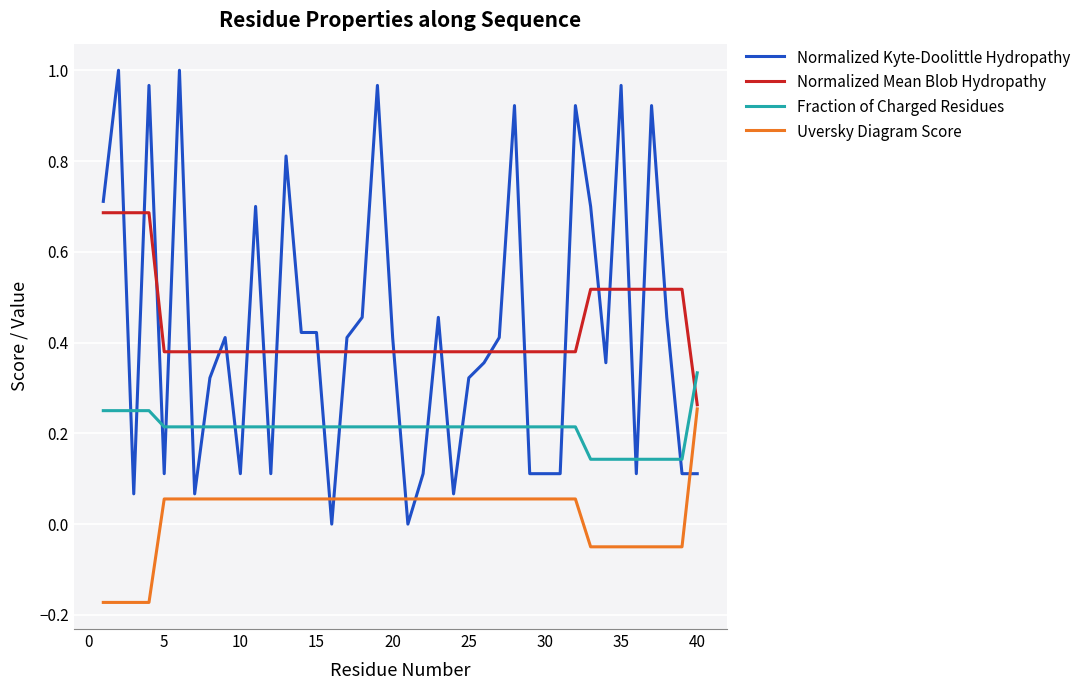

Is this an area chart (filled region under the line)?

No